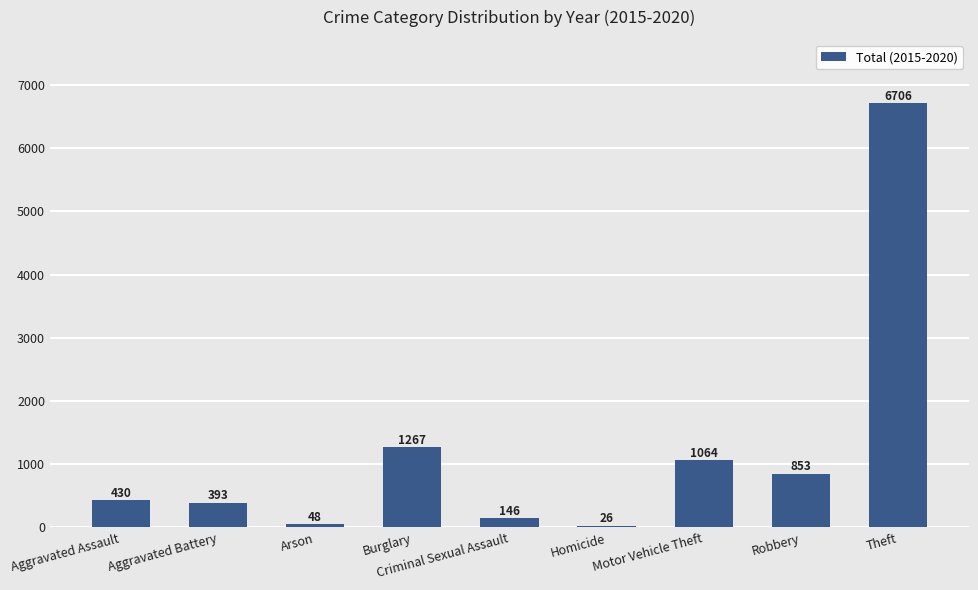

What is the label of the 7th bar from the left?

Motor Vehicle Theft